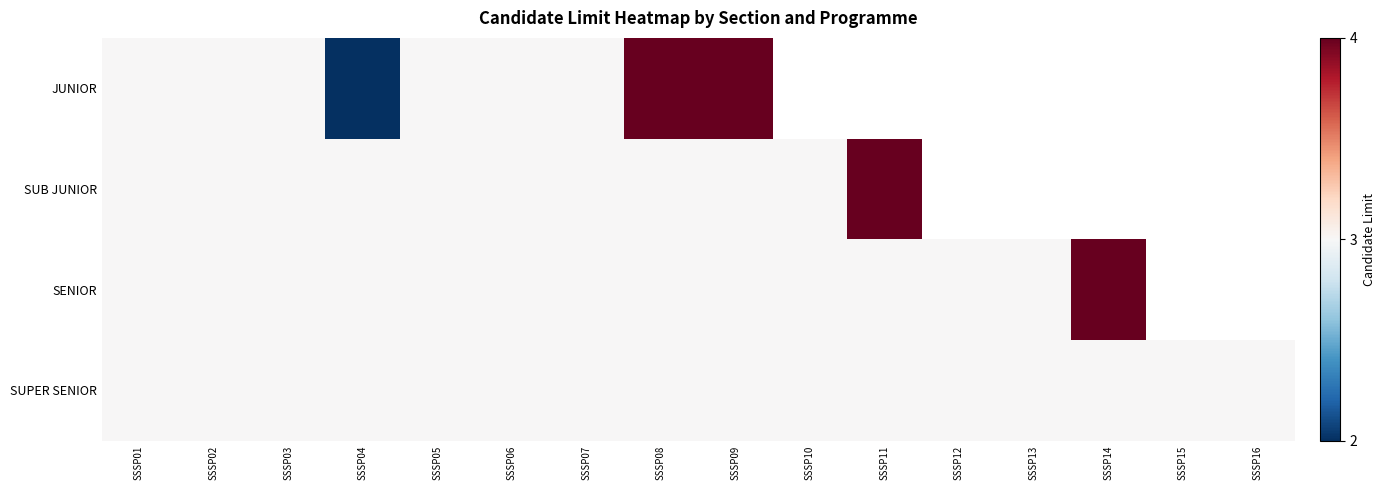

How many categories are shown in the chart?

16